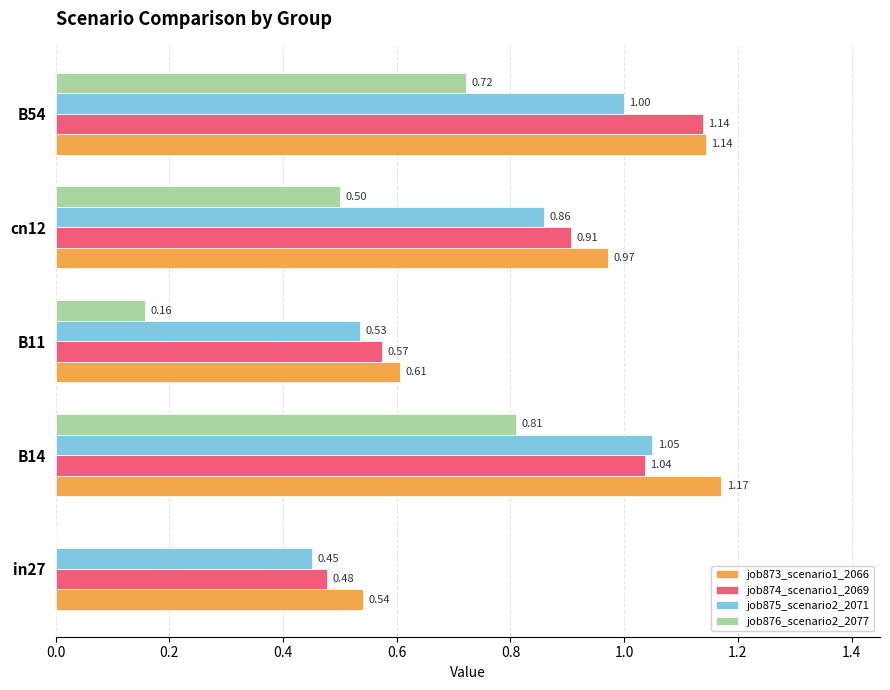

Which series changed the most between in27 and B14?

job876_scenario2_2077